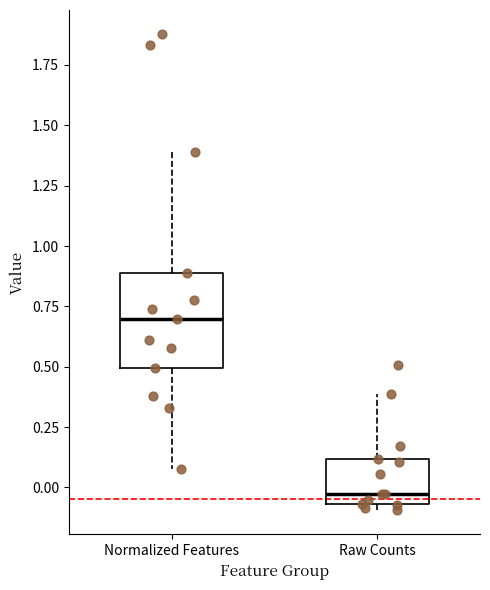

Where is the lower edge of the box for Raw Counts on the y-axis? The values are not printed on the chart, so give them approximately, as read against the axis.

-0.05